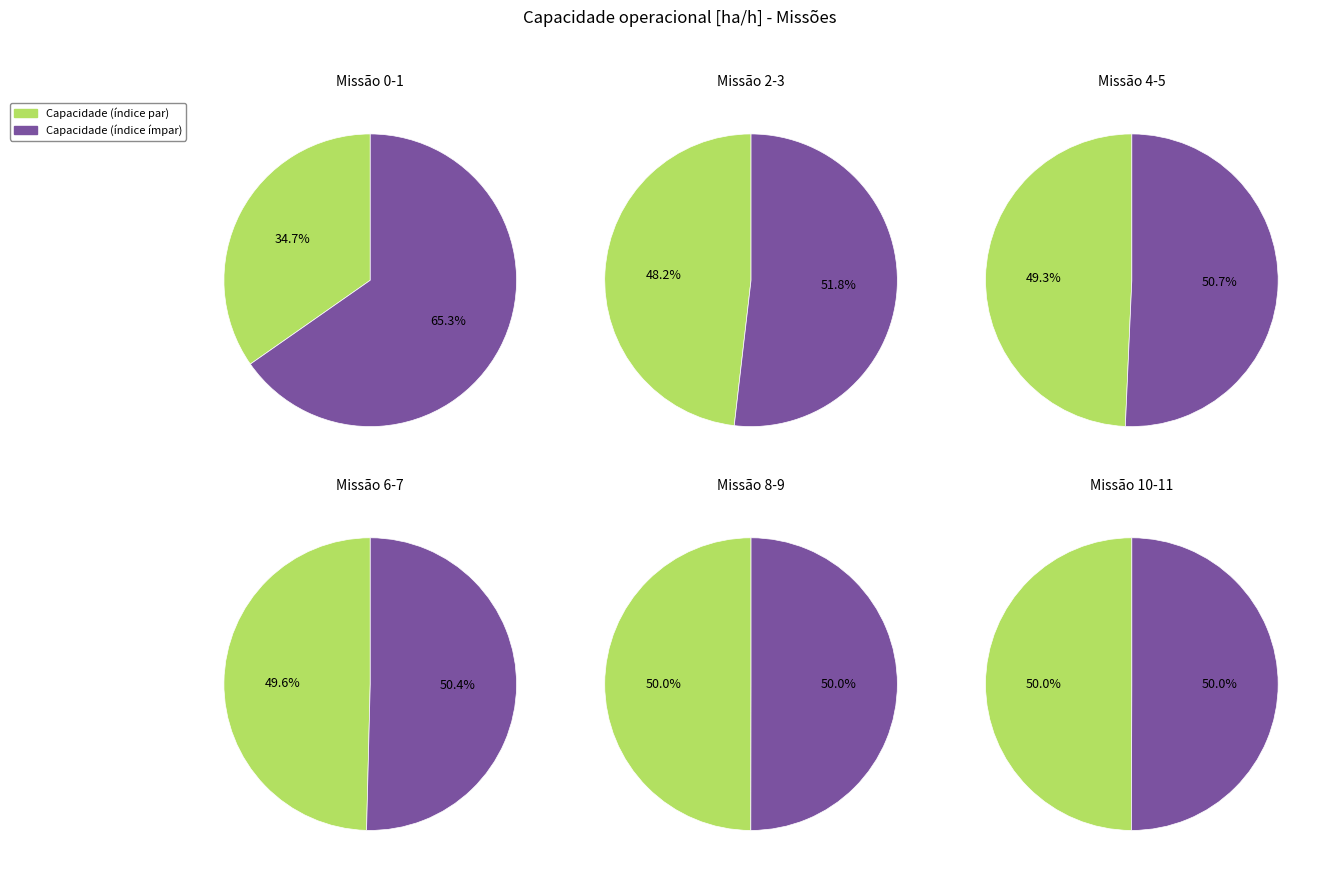

How many slices are in this pie chart?

12